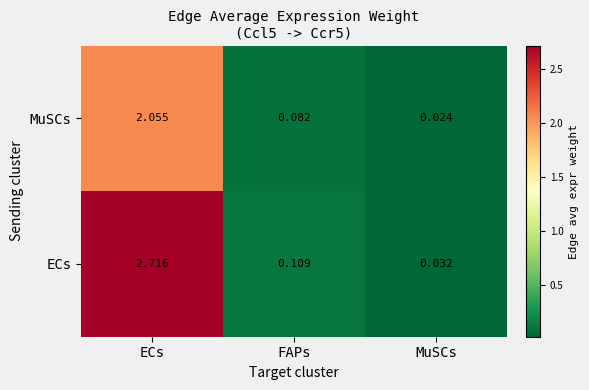

Which series changed the most between FAPs and MuSCs?

ECs